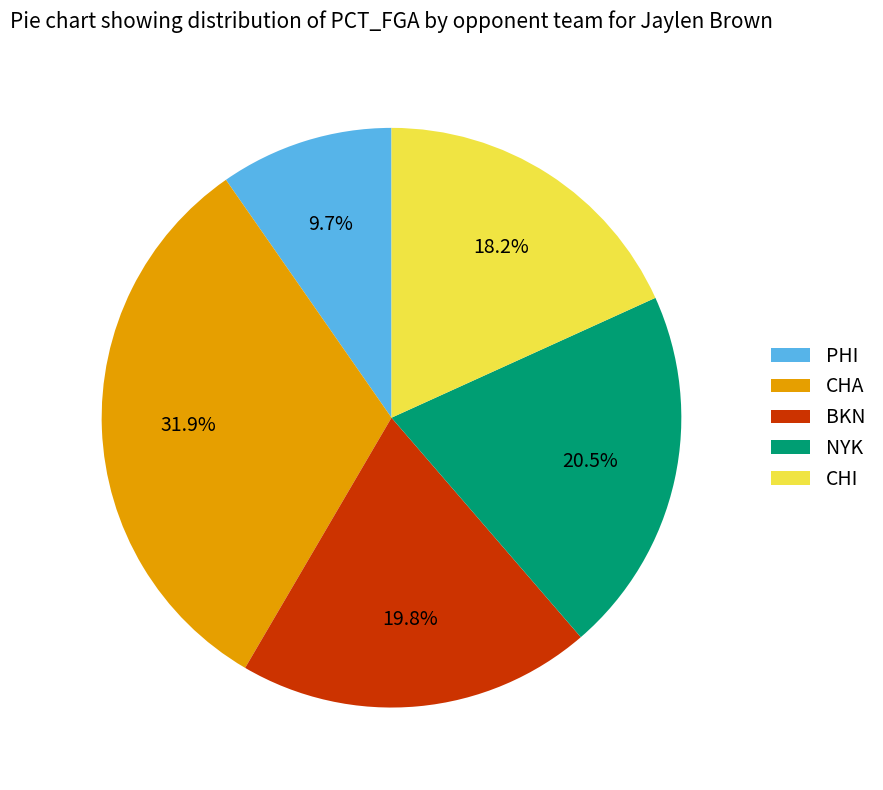

To the nearest percent, what portion does BKN represent?

20%